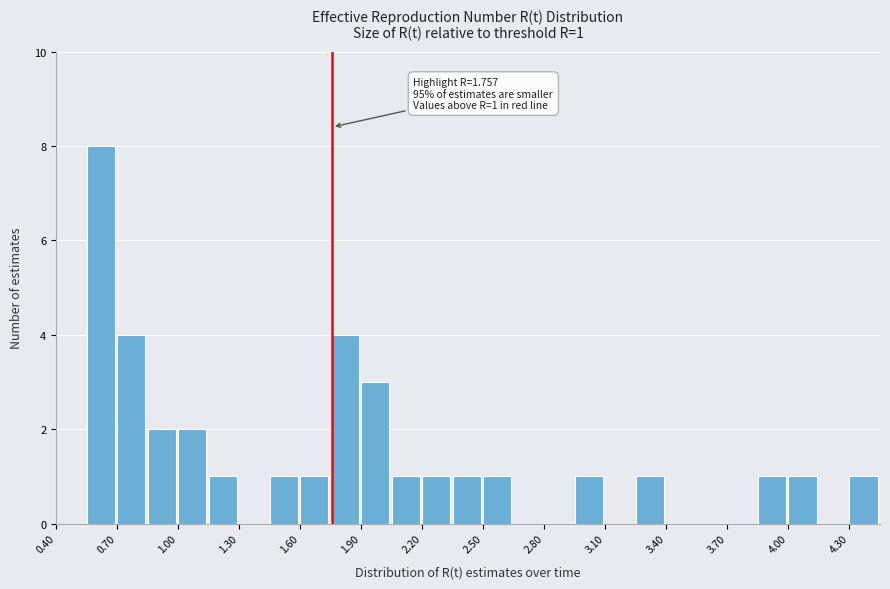

Read against the x-axis, roughly where is the centre of the tallest bar?

0.60